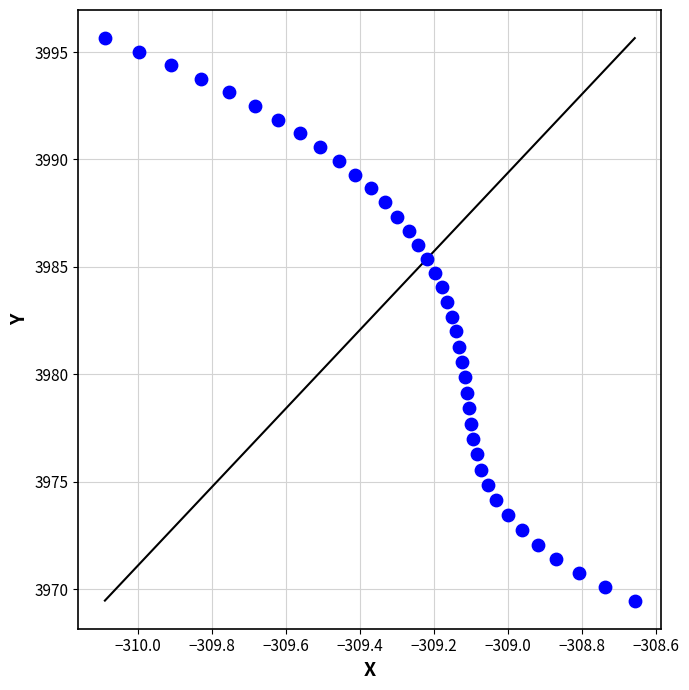

What is the range of Y values (max minus min)?

26.2